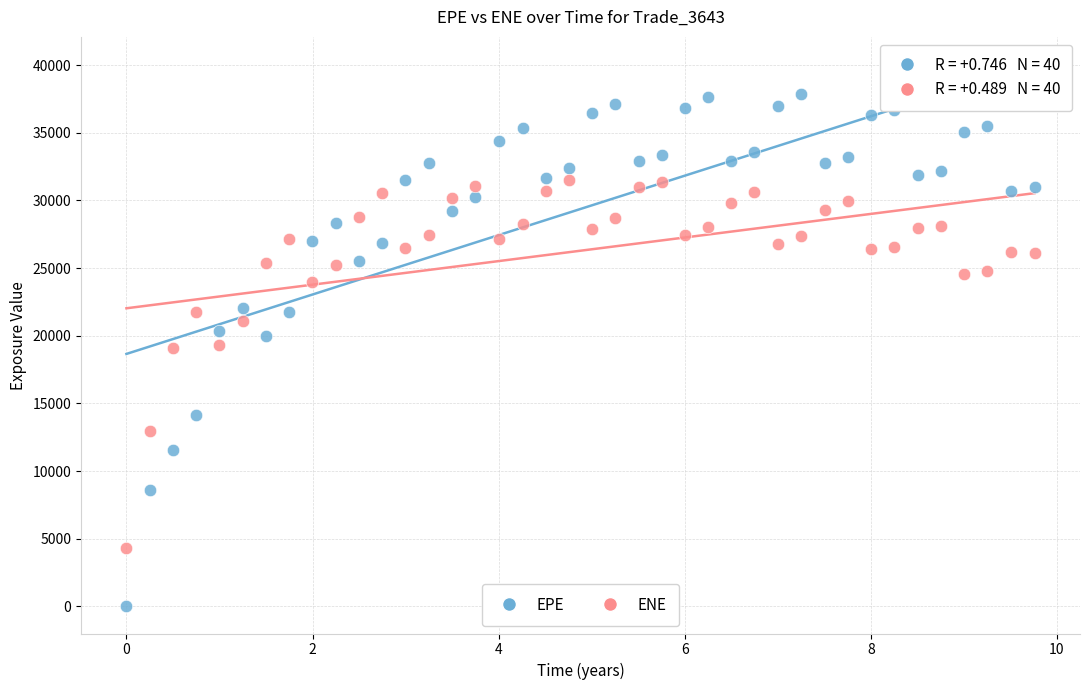

Which series has the largest Y range (max minus min)?

EPE